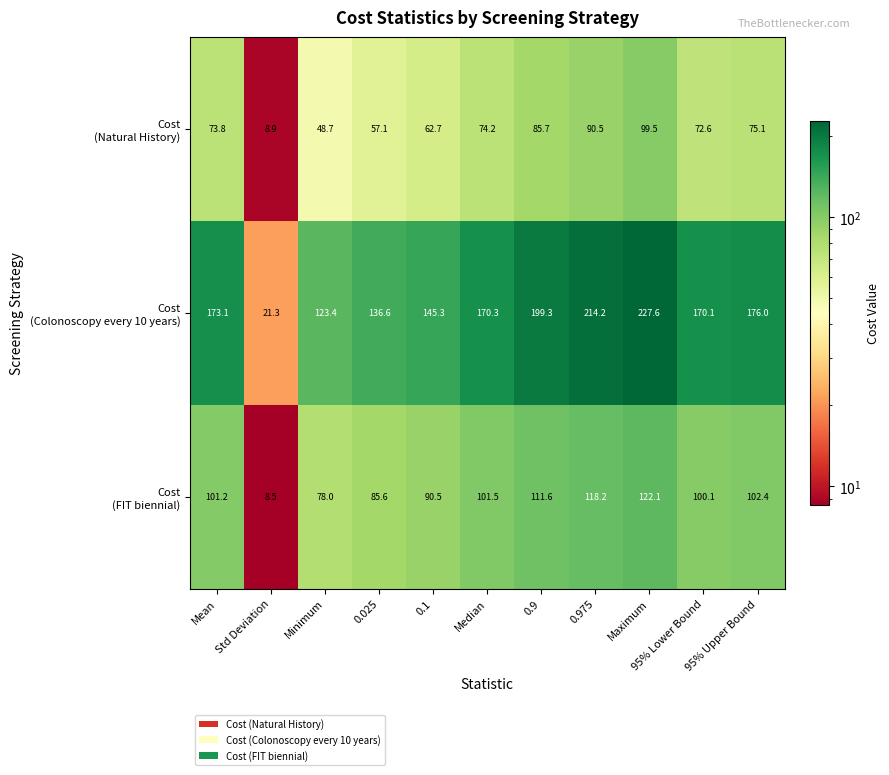

What is the difference between the highest and lowest values at 0.025?

79.5